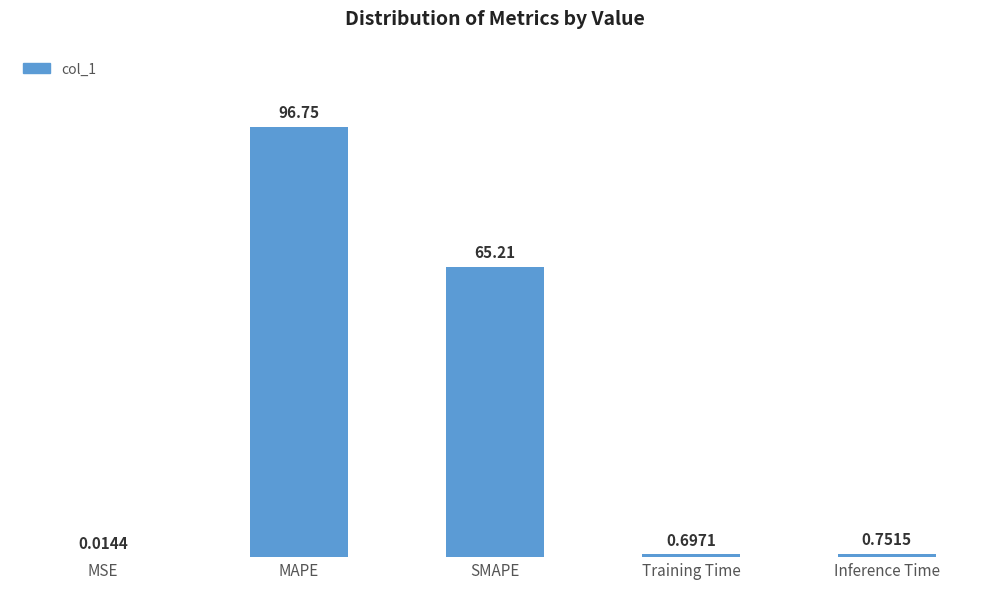

What value does the data have at SMAPE?

65.2